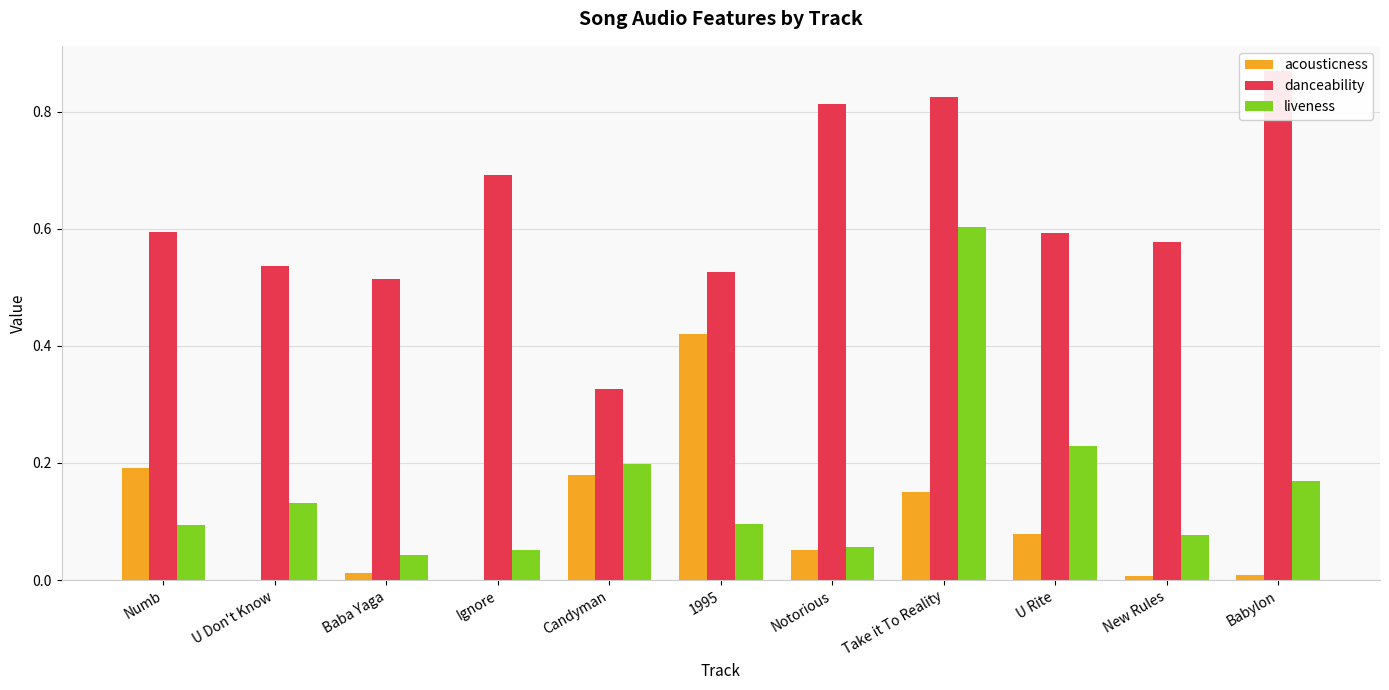

At how many categories does at least one series exceed 0?

11